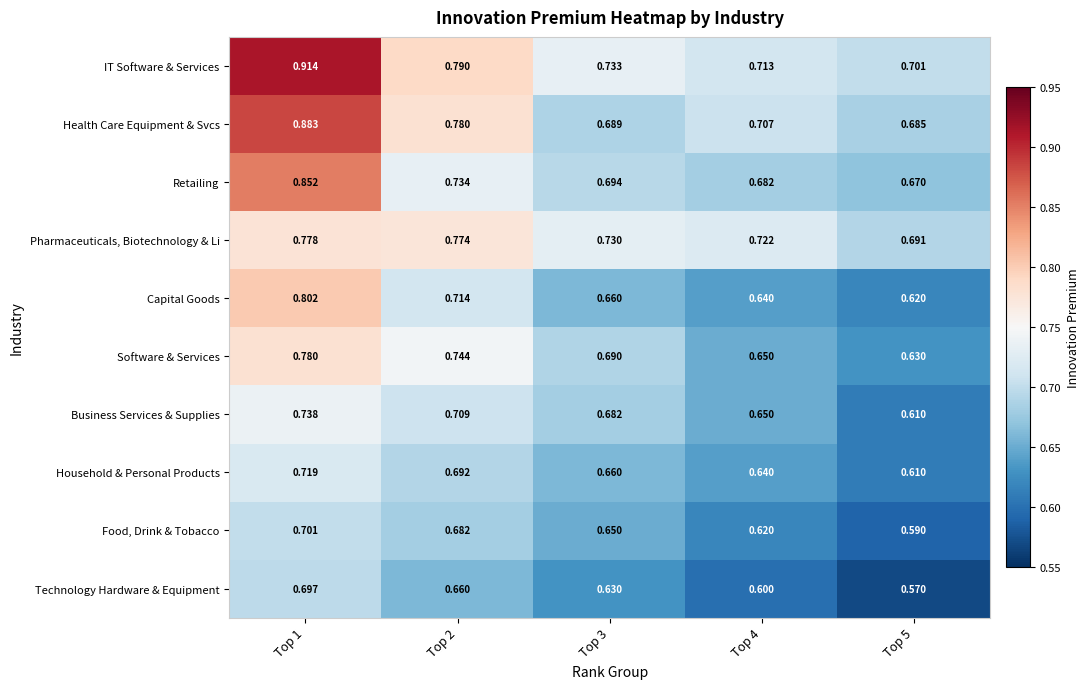

Between Top 1 and Top 5, which series saw the biggest shift?

IT Software & Services